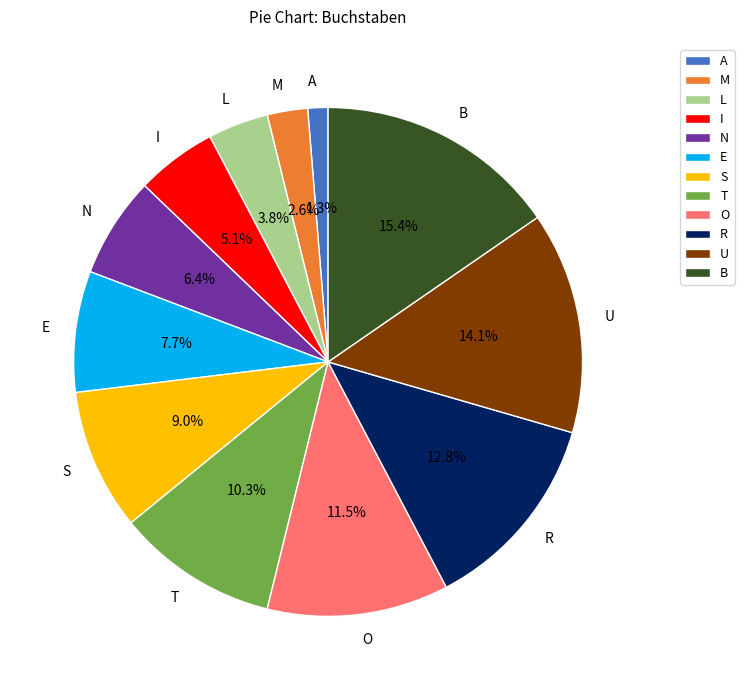

Which has a higher value, E or T?

T